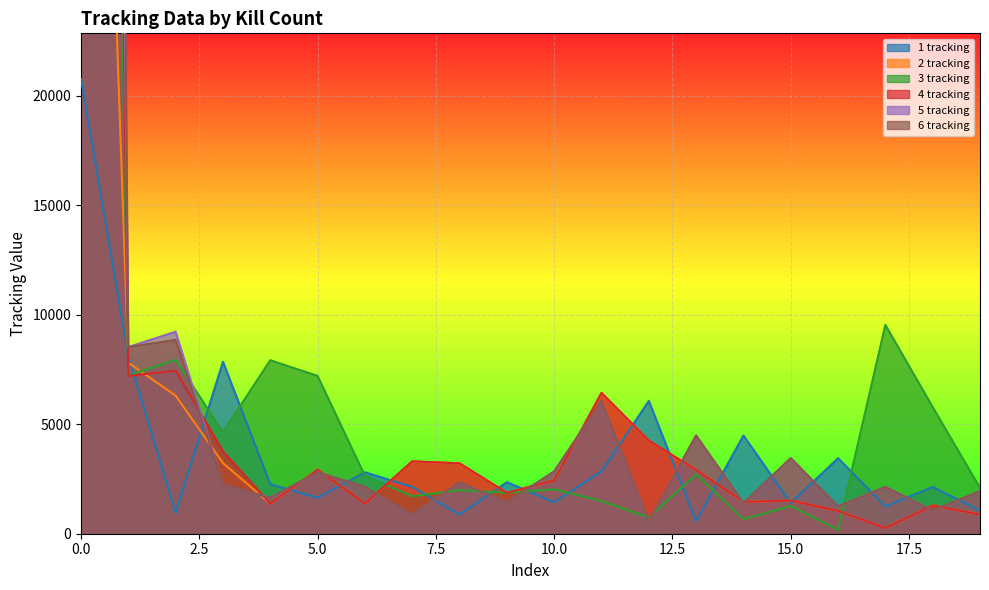

The value of 2 tracking at 4 is 2010. True or false?

False